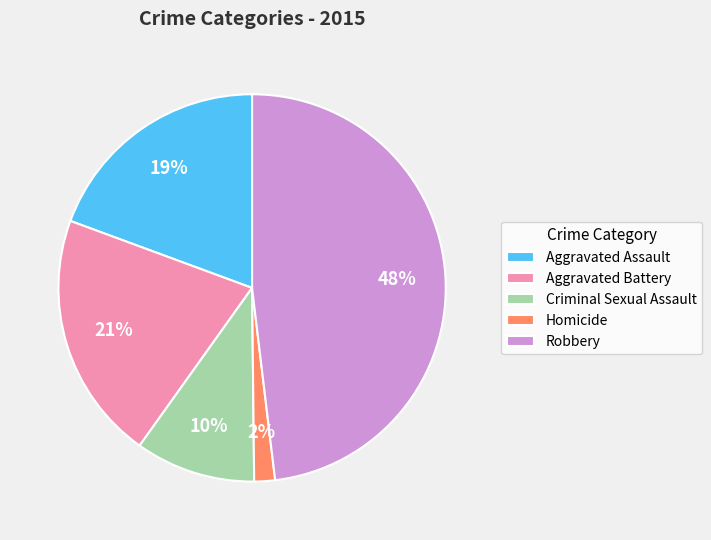

True or false: Aggravated Battery accounts for 27% of the total.

False